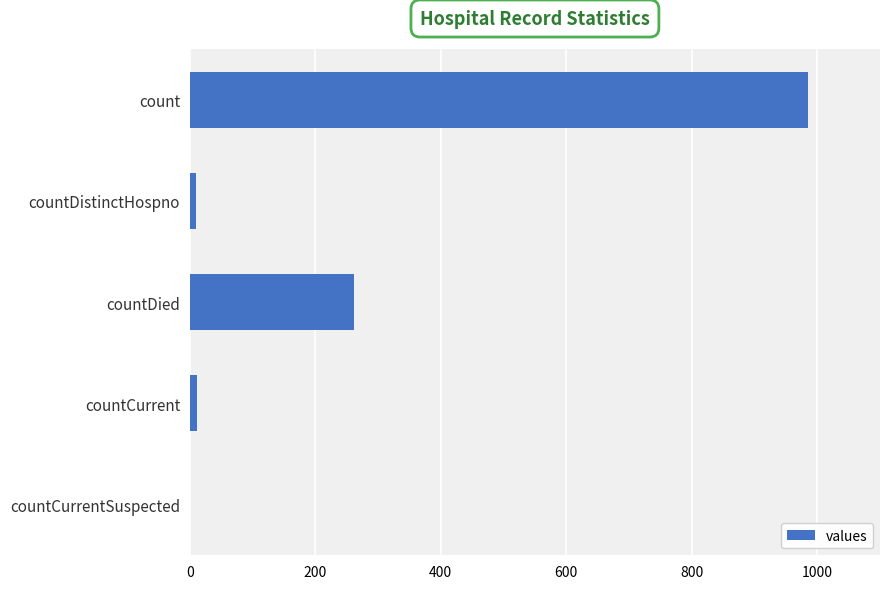

Are the bars grouped side by side (vs. stacked)?

No